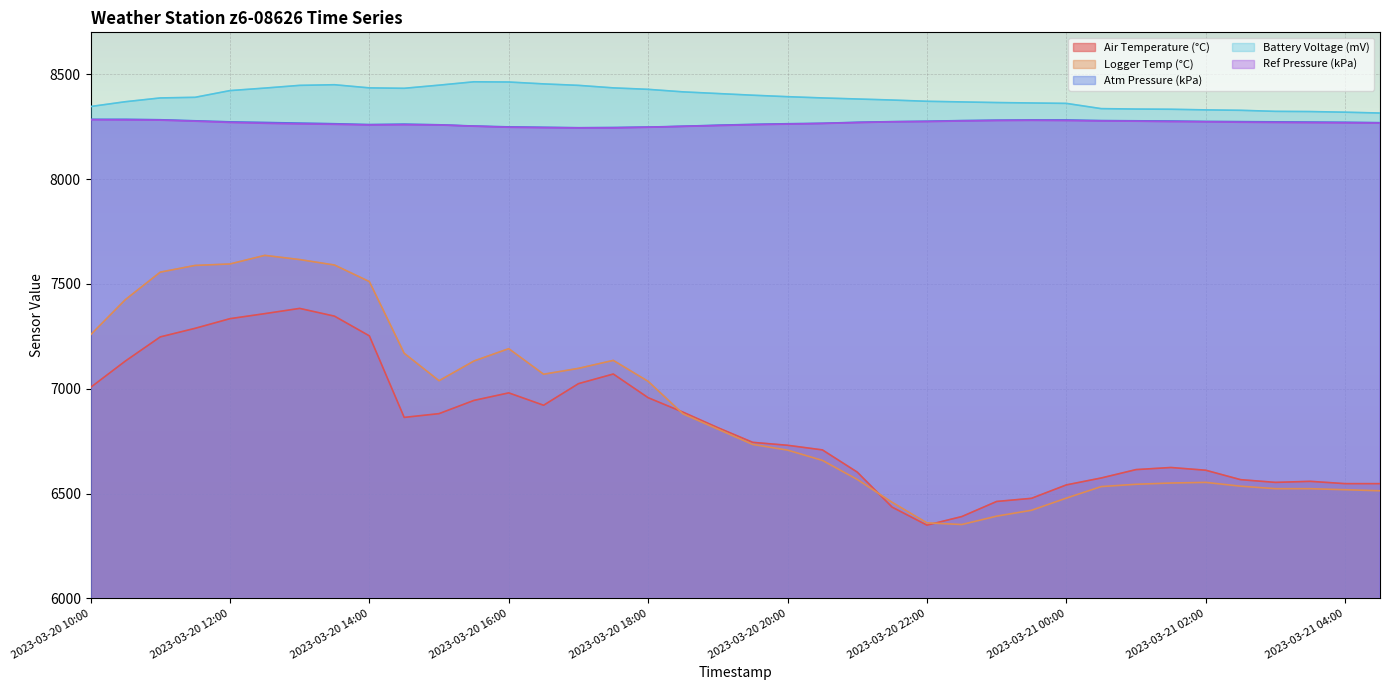

What is the minimum value for Ref Pressure (kPa)?

8244